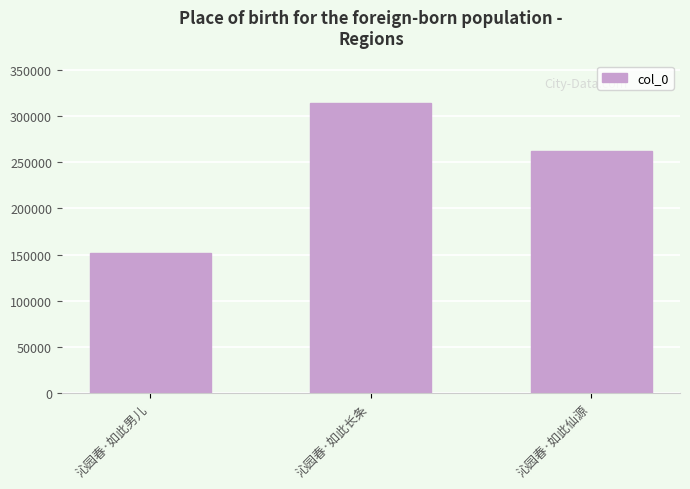

Reading left to right, list all the values displayed in this chart.

151233	314216	262198